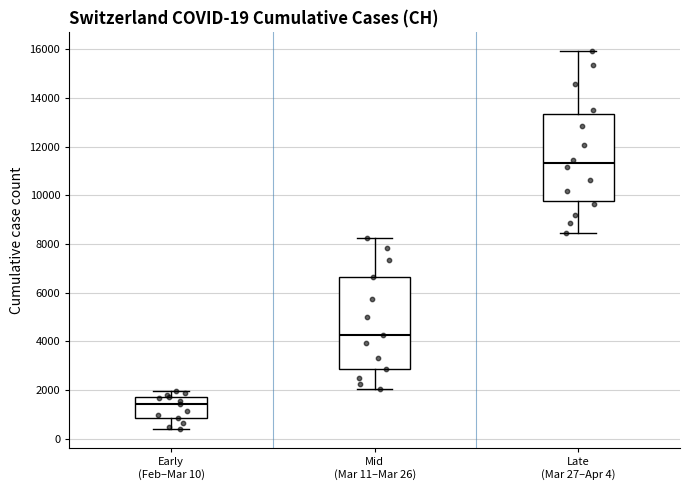

Comparing the boxes themselves (not the whiskers), which one is the tallest?

Mid (Mar 11–Mar 26)